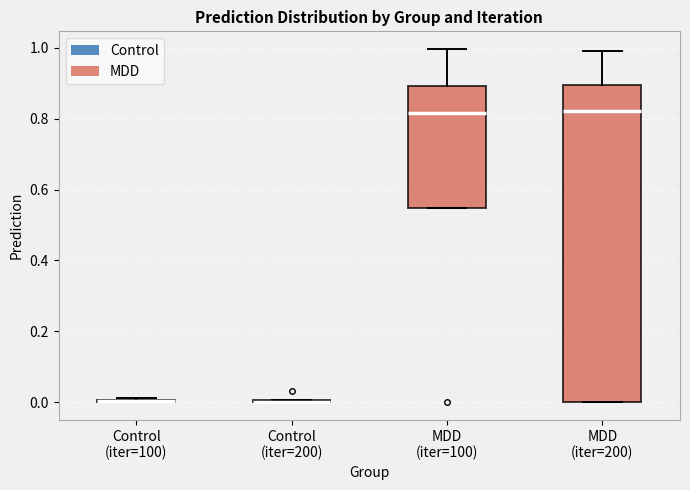

Reading left to right, transcribe this box plot: for each box, give where its median line is, the range the box spans, and where its two whiskers end, as read against the y-axis. The values are not printed on the chart, so give them approximately, as read against the axis.

Control (iter=100): box collapsed to a line at 0.00, whiskers 0.00 to 0.02
Control (iter=200): box collapsed to a line at 0.00, whiskers 0.00 to 0.00
MDD (iter=100): median 0.82, box 0.54 to 0.90, whiskers 0.54 to 1.00
MDD (iter=200): median 0.82, box 0.00 to 0.90, whiskers 0.00 to 1.00